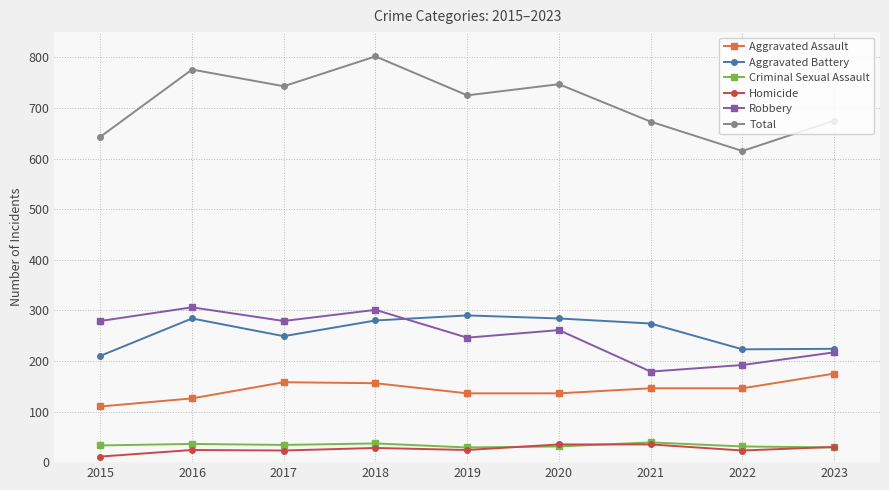

How many values in the Criminal Sexual Assault series are below 33?

4